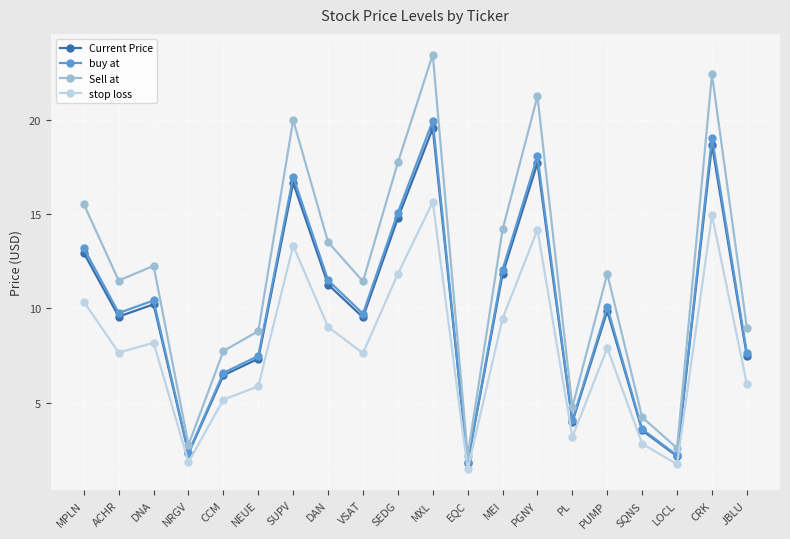

True or false: Sell at and Current Price cross at least once.

False